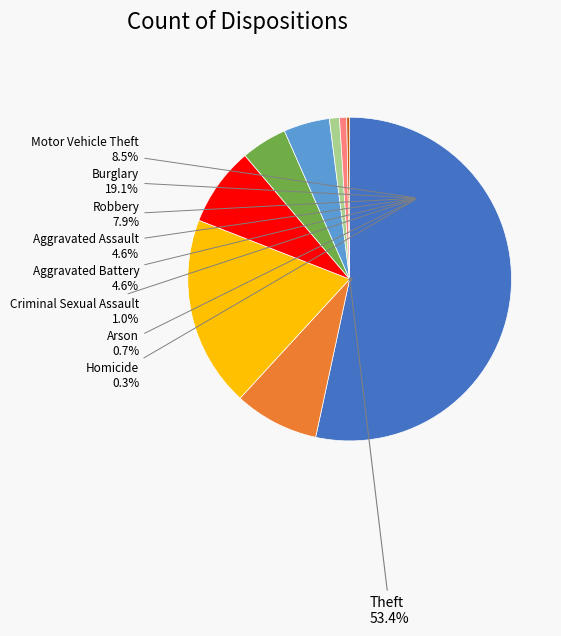

What is the smallest slice in the pie chart?

Homicide